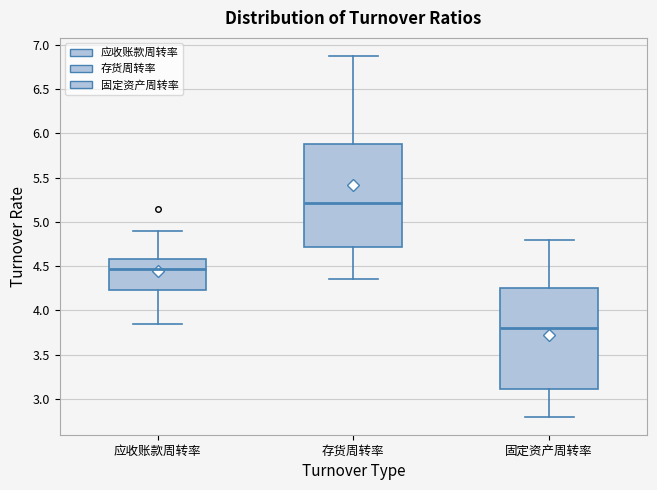

Reading left to right, read every box against the y-axis: the position of its median line, the range the box covers, and the ends of its whiskers. The values are not printed on the chart, so give them approximately, as read against the axis.

应收账款周转率: median 4.45, box 4.25 to 4.60, whiskers 3.85 to 4.90
存货周转率: median 5.20, box 4.70 to 5.90, whiskers 4.35 to 6.85
固定资产周转率: median 3.80, box 3.10 to 4.25, whiskers 2.80 to 4.80